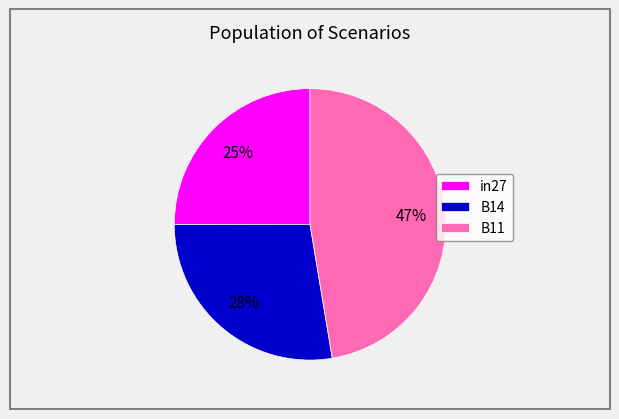

Which has a higher value, B11 or in27?

B11